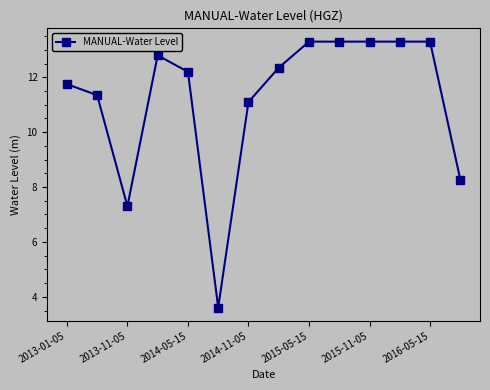

What is the value of the 13th point from the left?

13.3